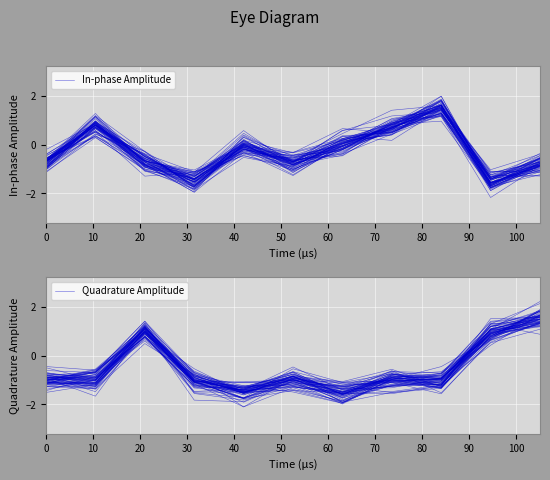

What is the average value of the Quadrature Amplitude series?

-0.7